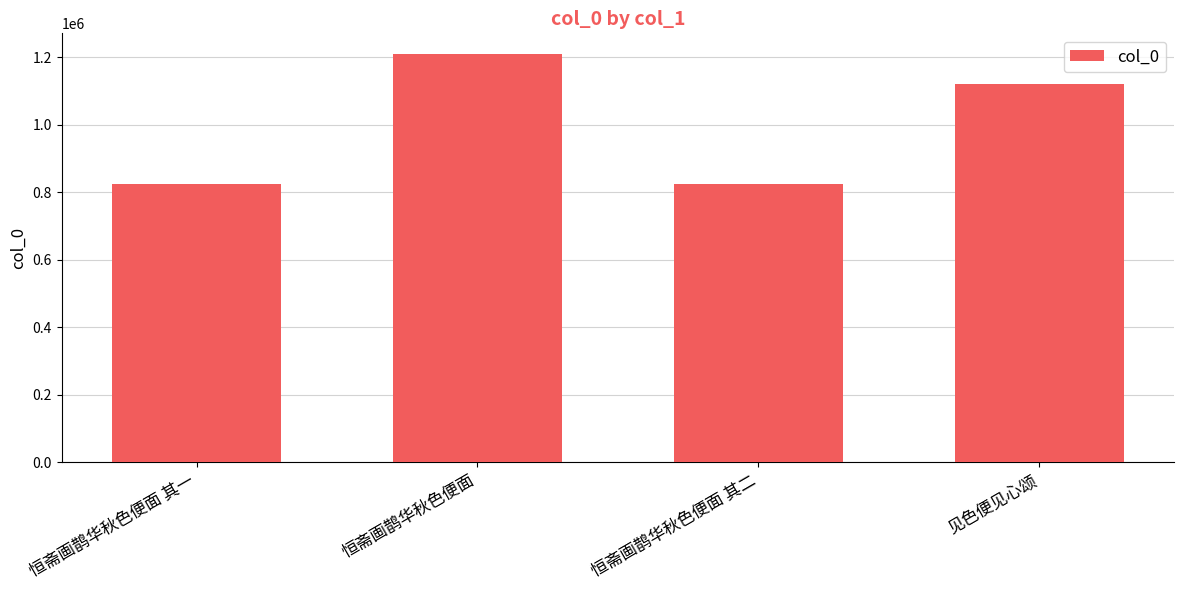

Which category has the highest value across all series?

恒斋画鹊华秋色便面